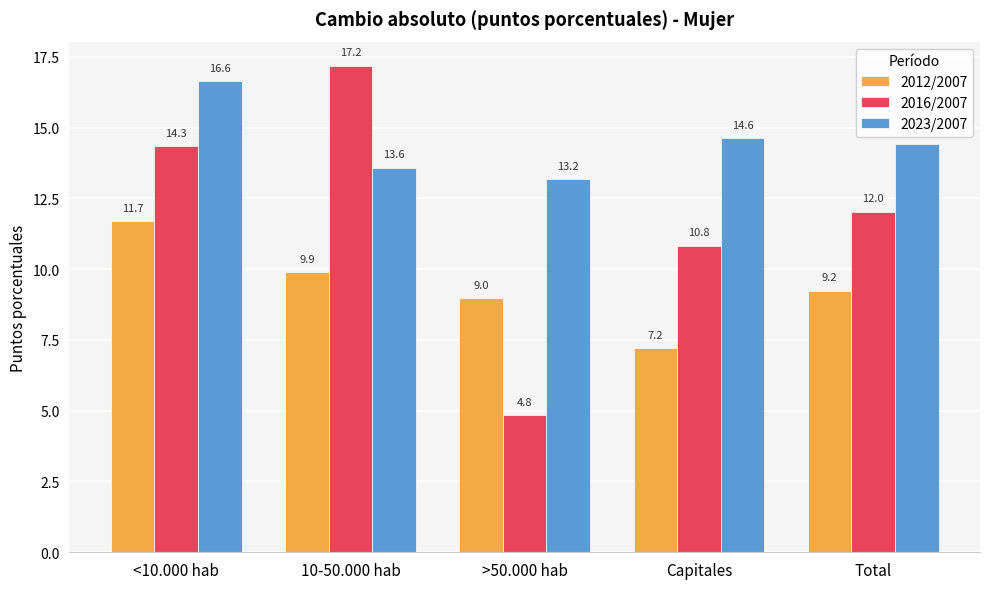

At how many categories does at least one series exceed 15?

2